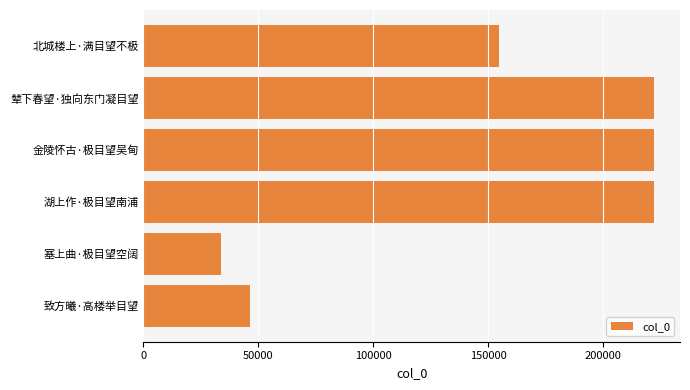

How many series are shown in this chart?

1